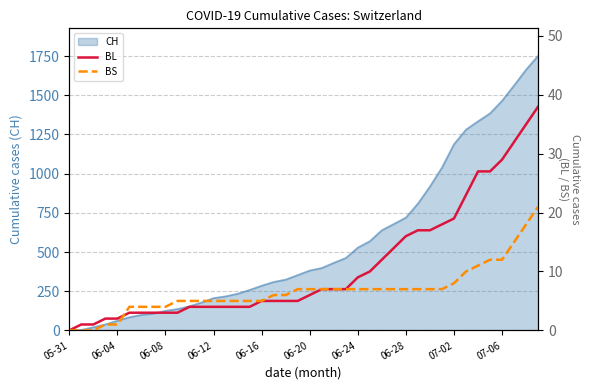

The value of CH at 06-04 is 62. True or false?

True